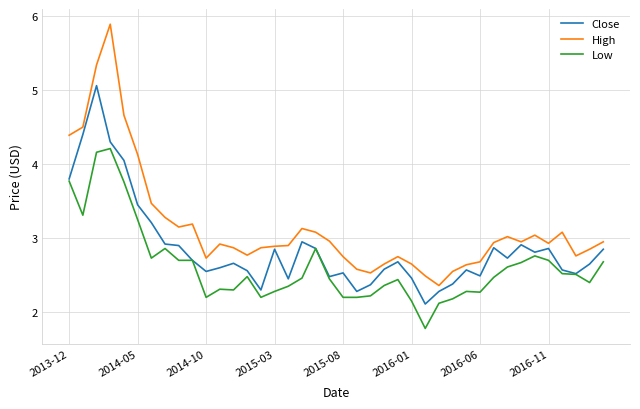

List the series in order of their overall mean, highest first.

High, Close, Low